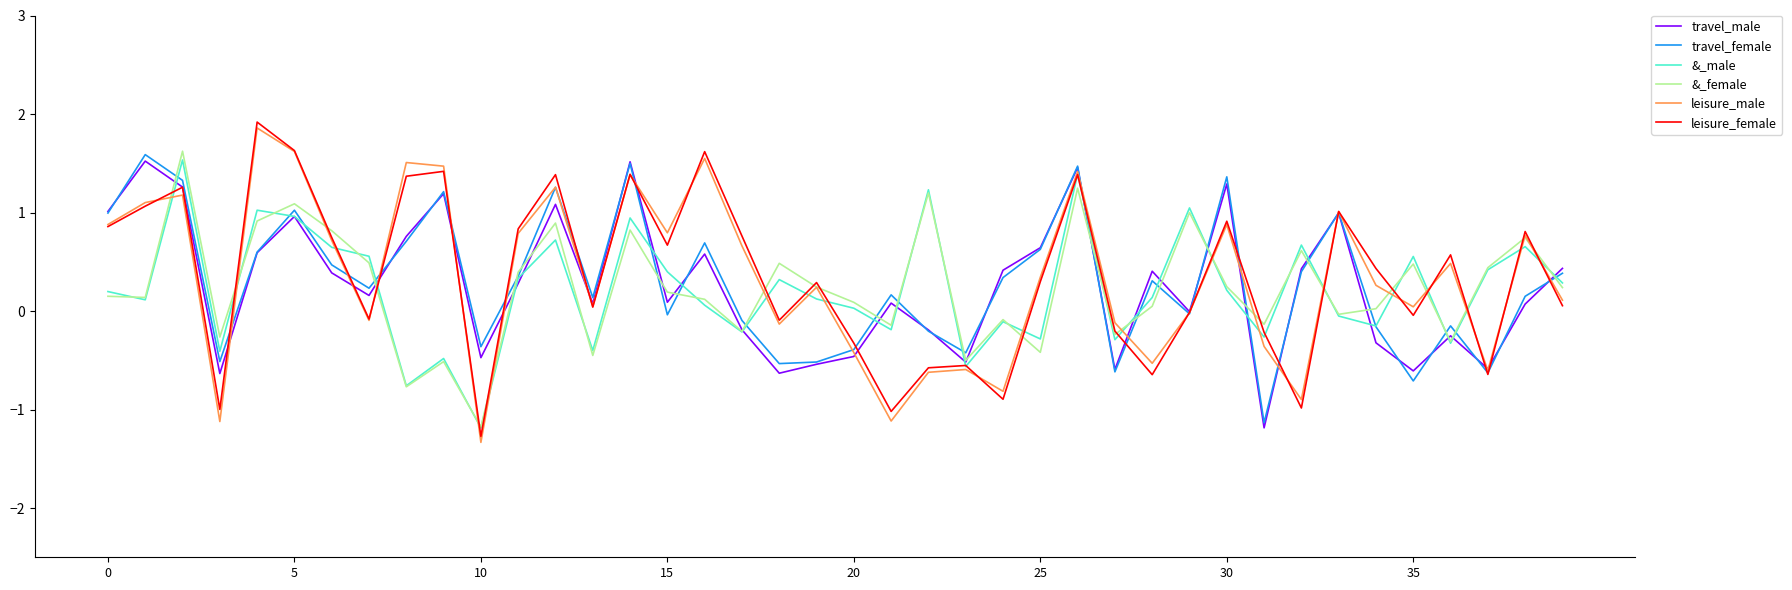

What is the average value of the &_male series?

0.2